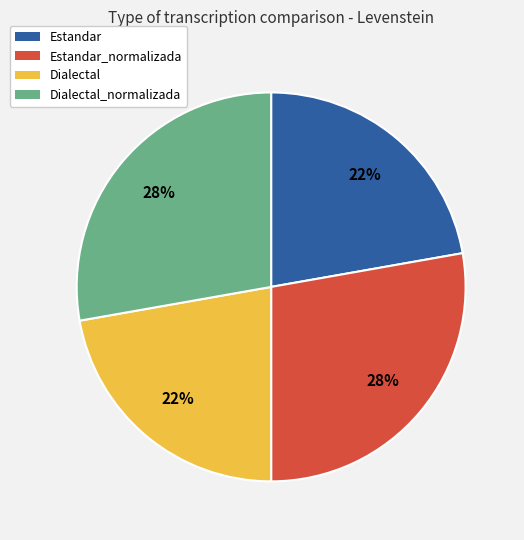

To the nearest percent, what is the difference between the largest and smallest slice percentages?

6%